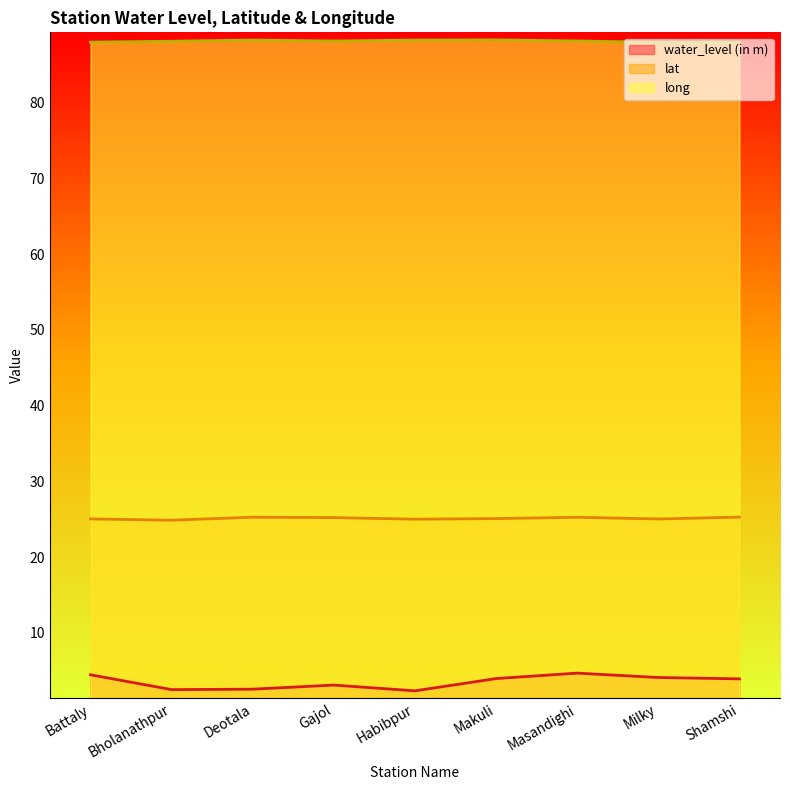

The value of lat at Bholanathpur is 38.9. True or false?

False